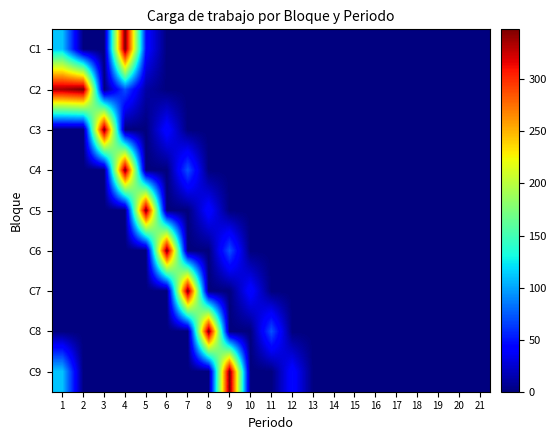

Which series changed the most between 1 and 3?

C3